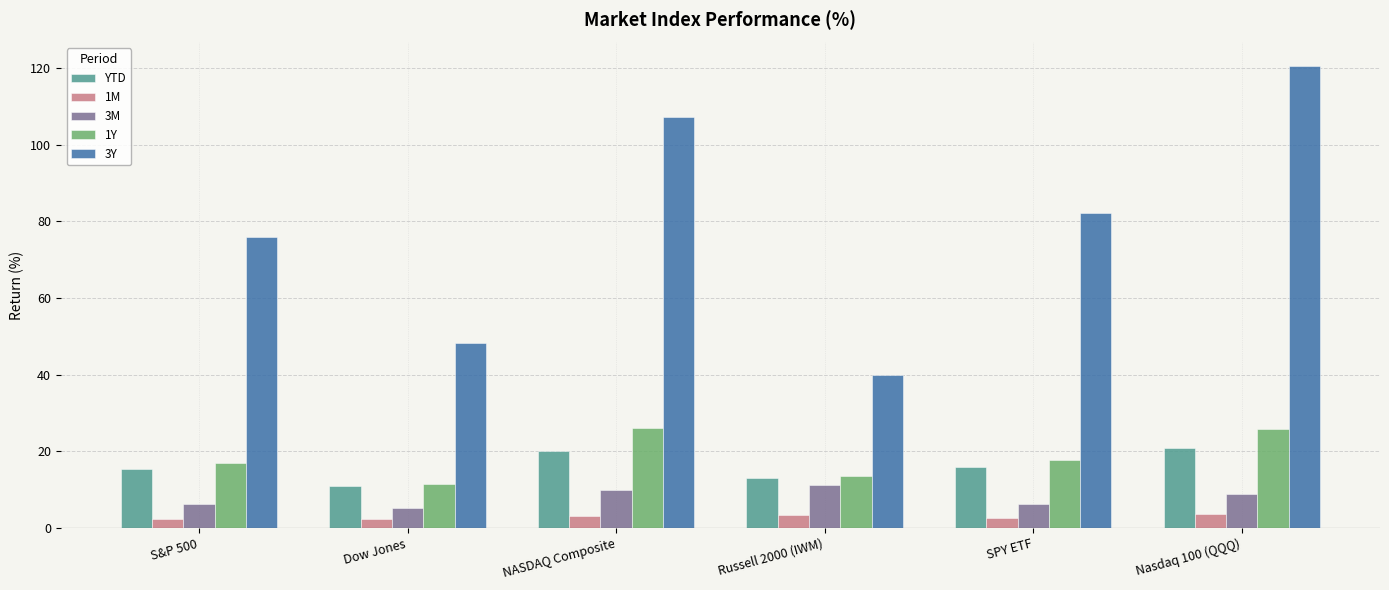

What is the difference between the maximum and minimum values in the YTD series?

9.9